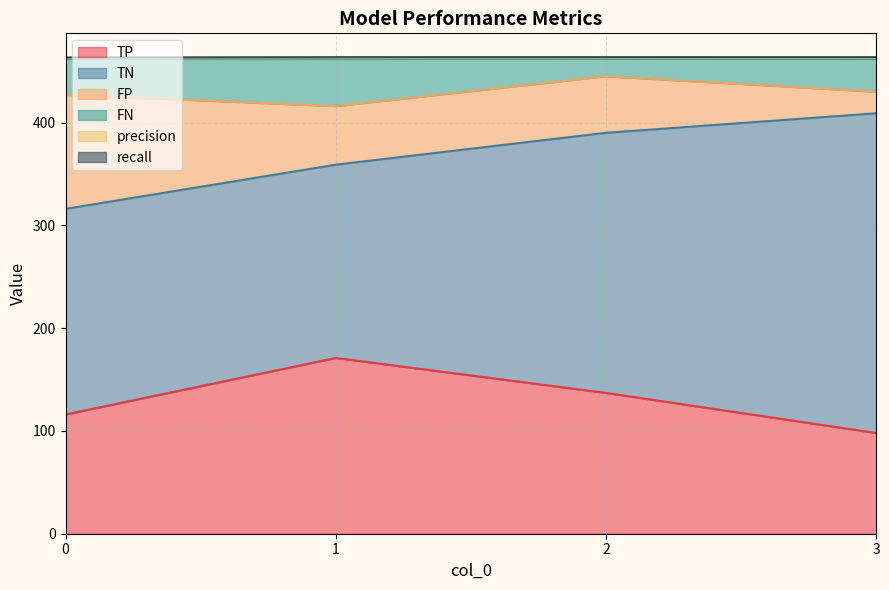

What is the maximum value for TP?

171.0